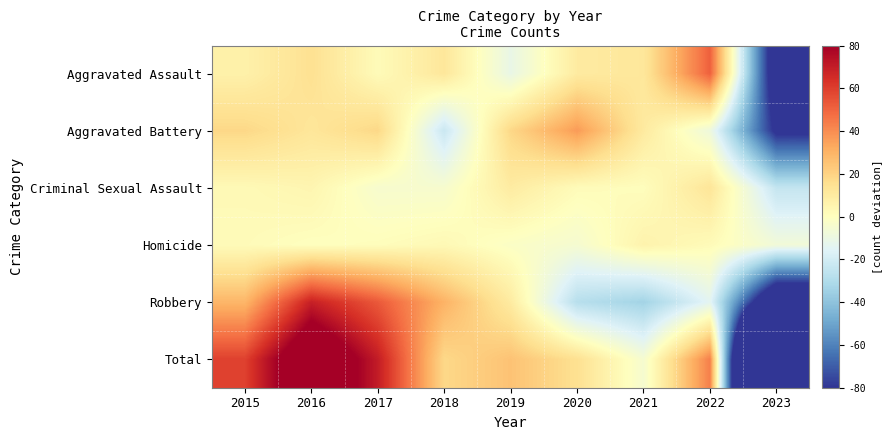

What is the smallest value displayed?

-327.8